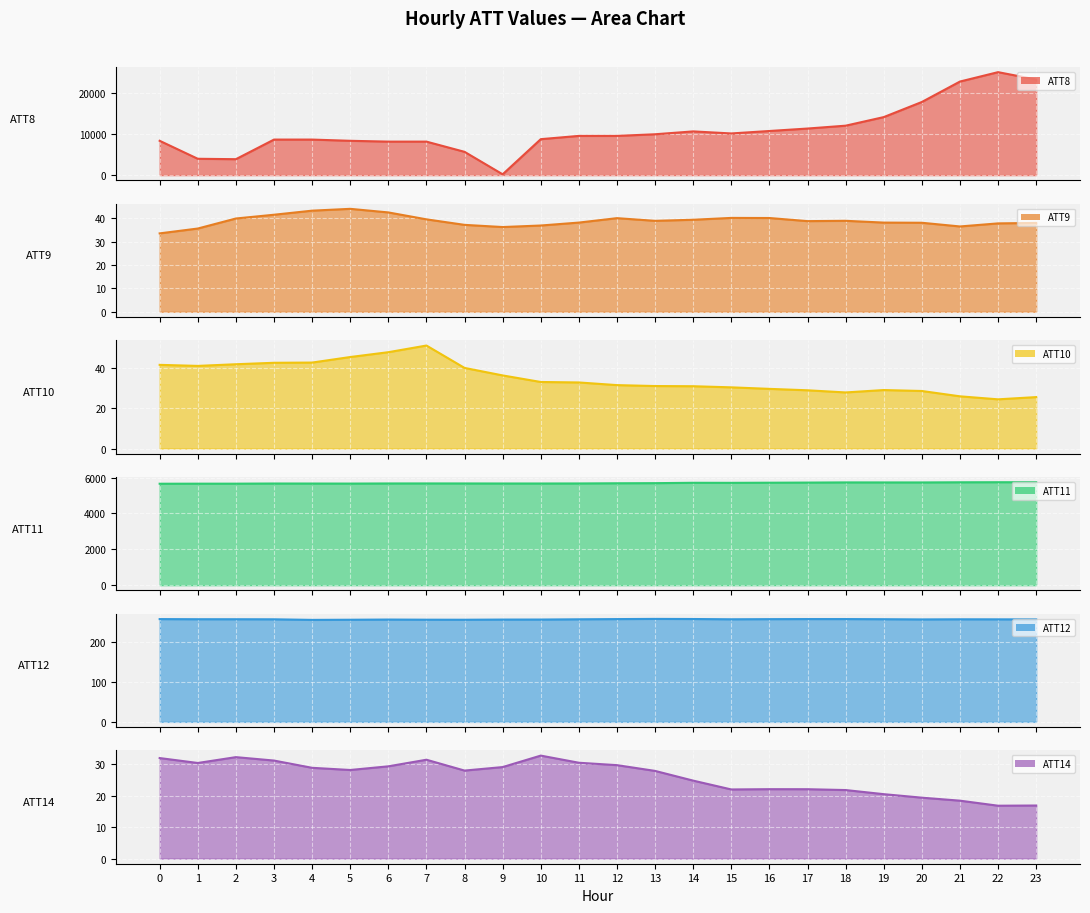

What is the difference between the maximum and minimum values in the ATT9 series?

10.5